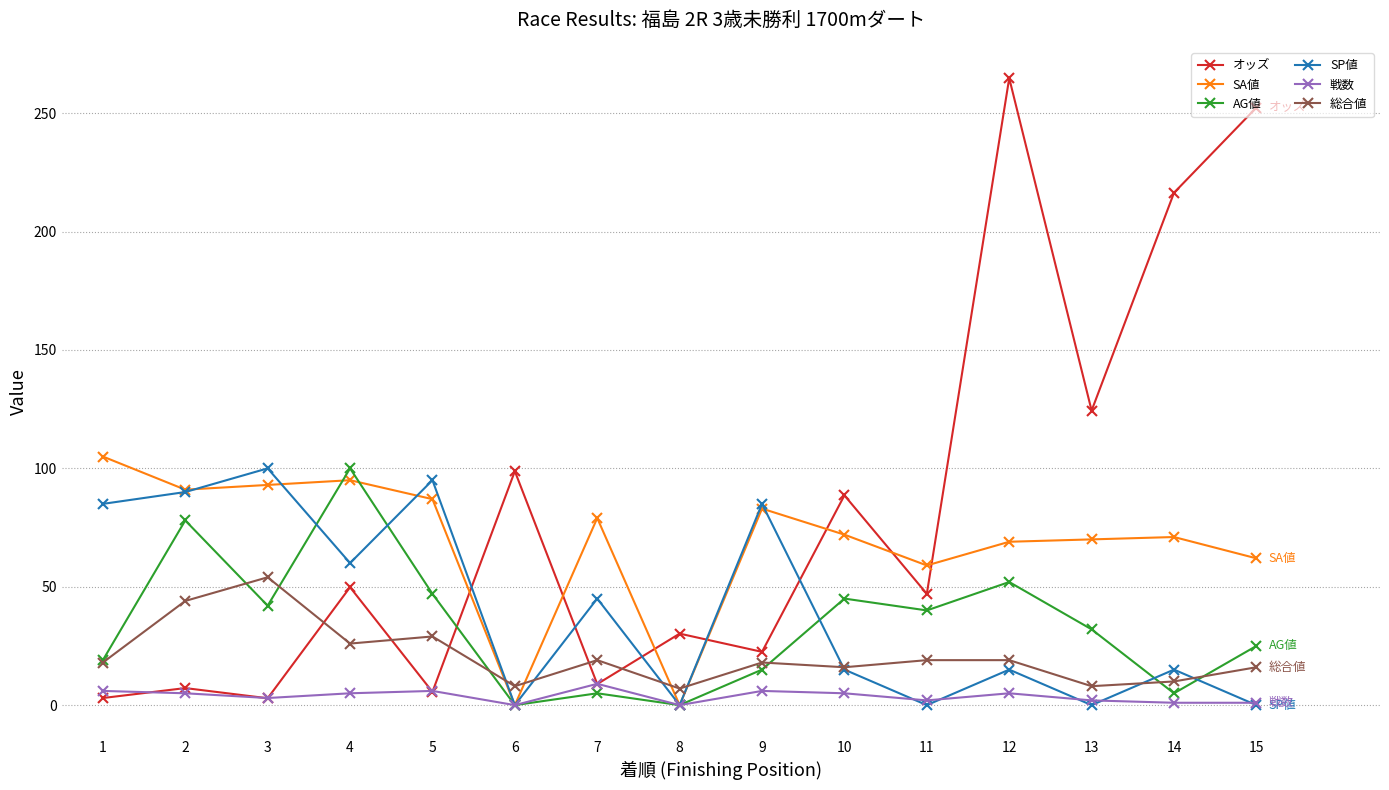

What is the value of the 戦数 point at the 4th from the left?

5.0